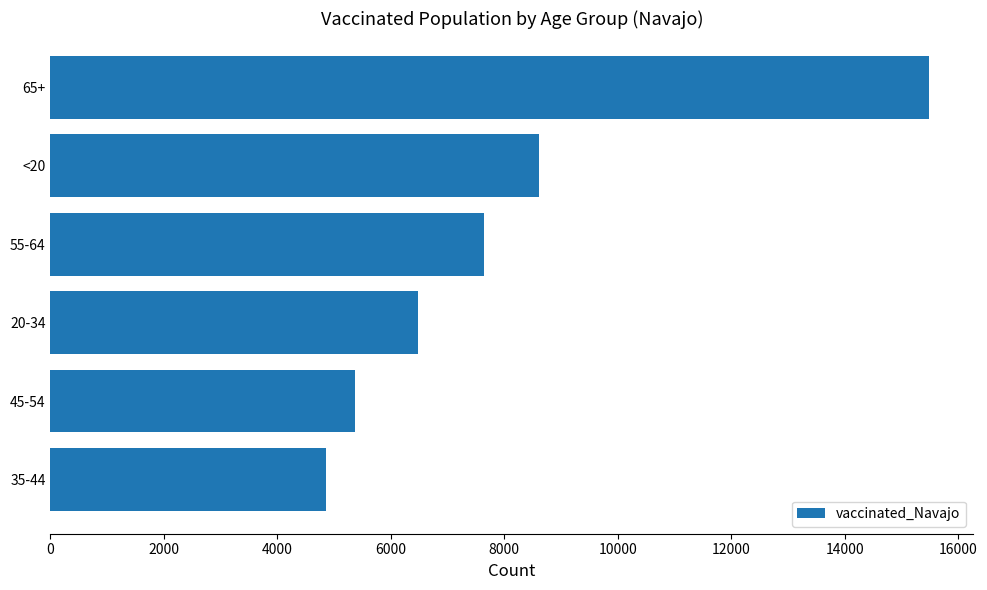

The value at 35-44 is 7583. True or false?

False